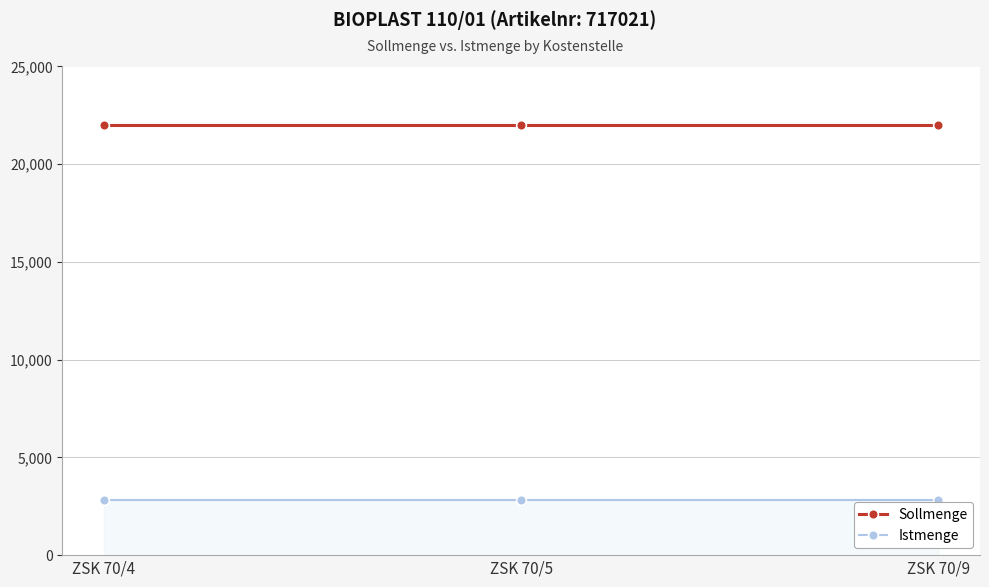

List the series in order of their peak value, highest first.

Sollmenge, Istmenge